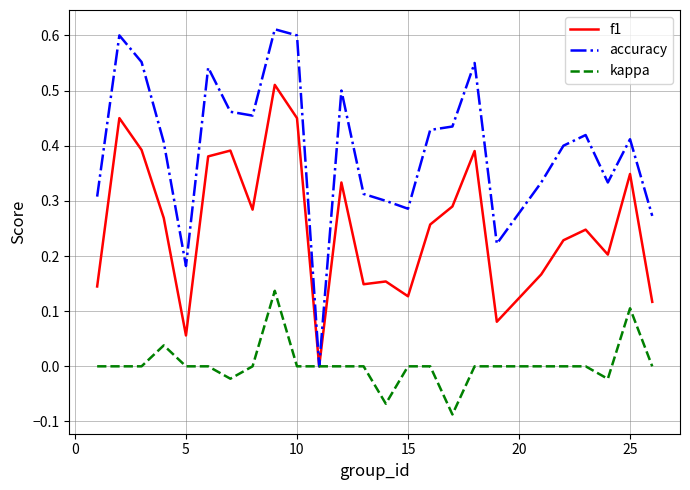

Which series has the largest total across all categories?

accuracy